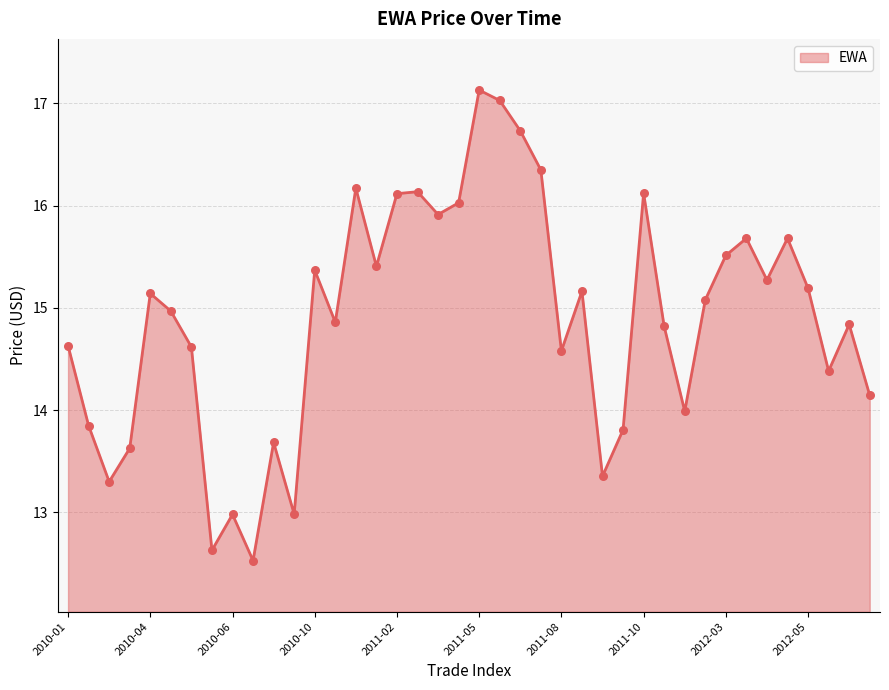

What is the minimum value shown in the chart?

12.5